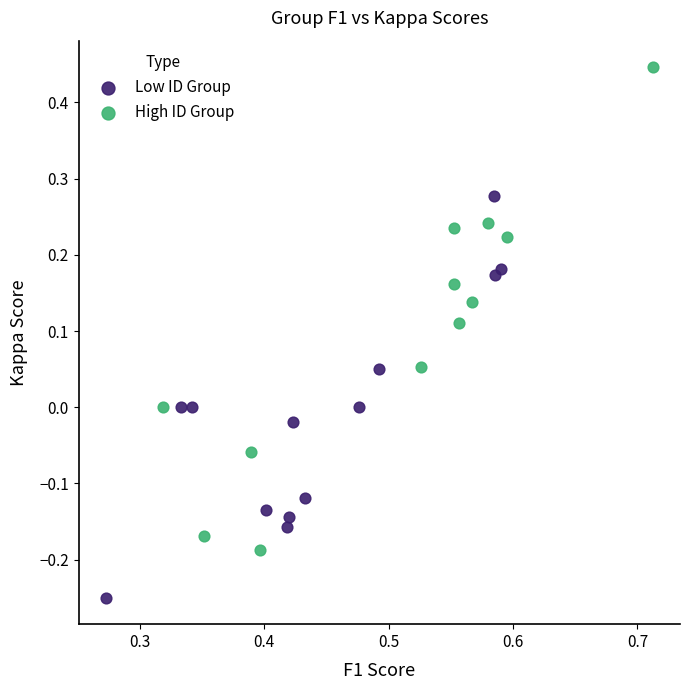

Which series reaches the maximum Y coordinate?

High ID Group